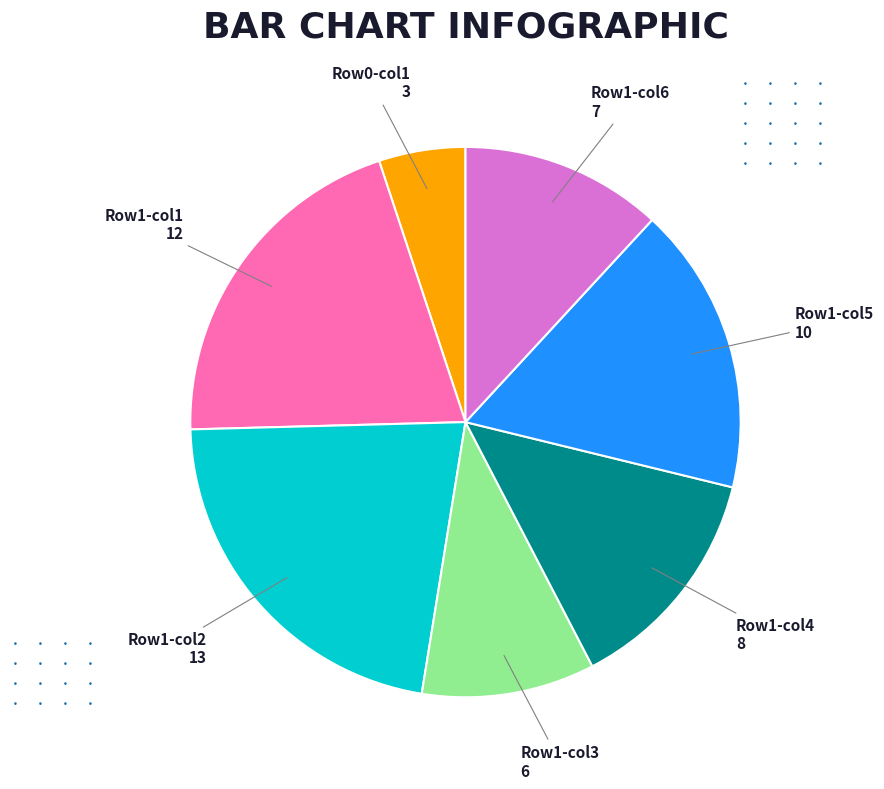

Is there a majority slice in this chart?

No